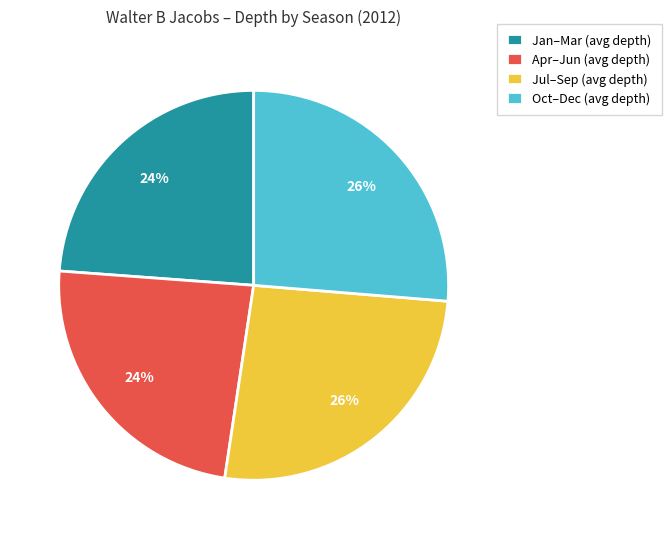

What percentage is the Oct–Dec (avg depth) slice, to the nearest percent?

26%